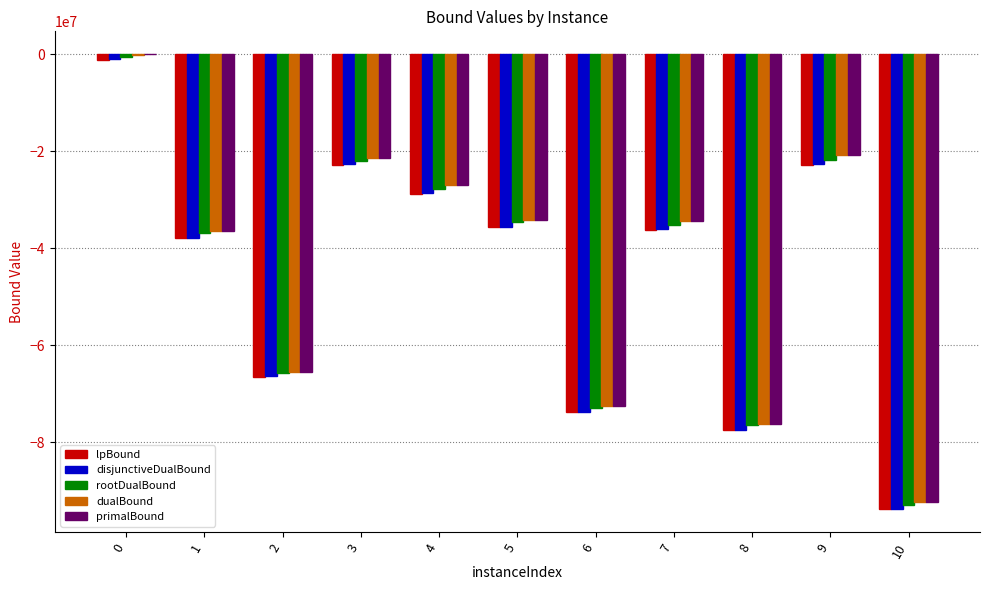

What is the spread (max minus min) of values at 3?

1385639.9